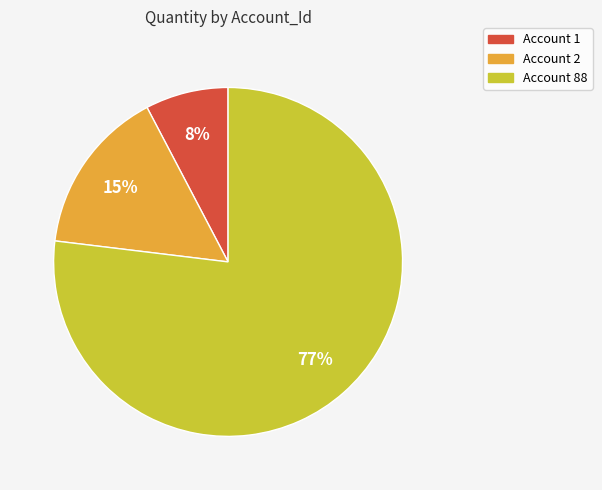

To the nearest percent, what is the average slice percentage?

33%